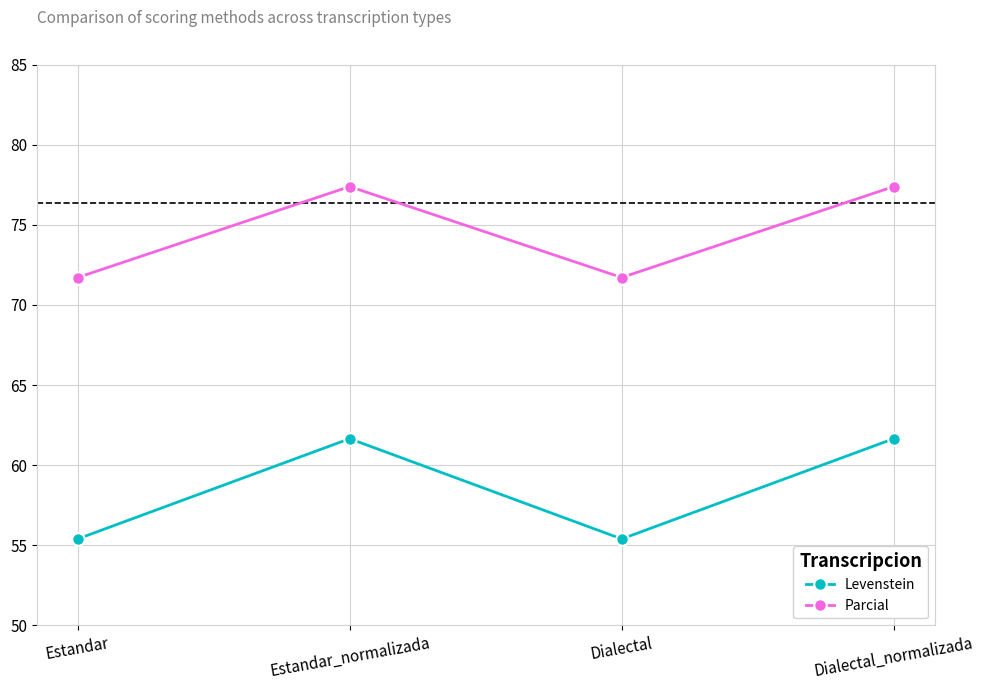

Between Estandar and Estandar_normalizada, which series saw the biggest shift?

Levenstein